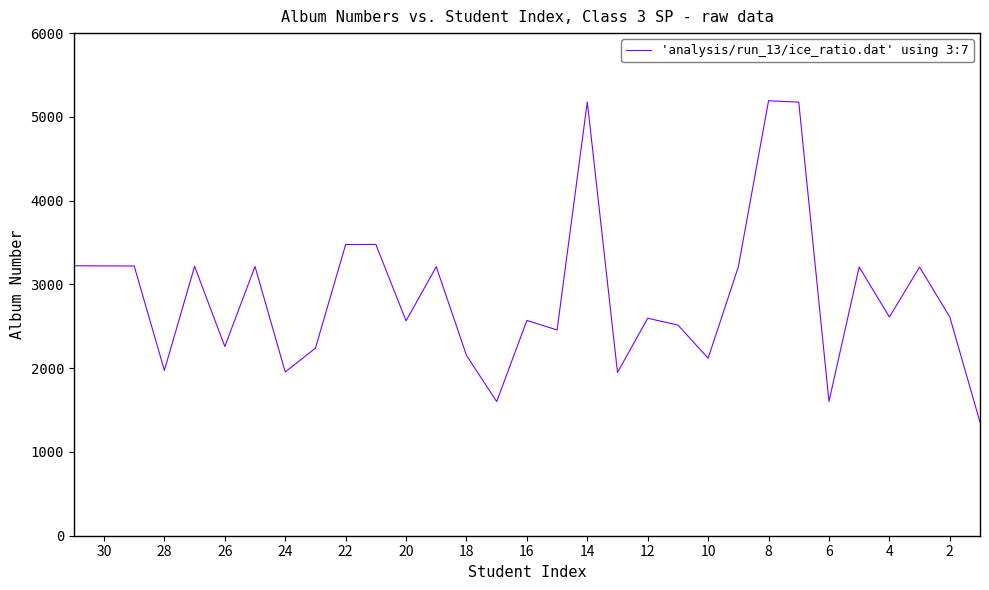

At which category does the data reach its first local valley?

4